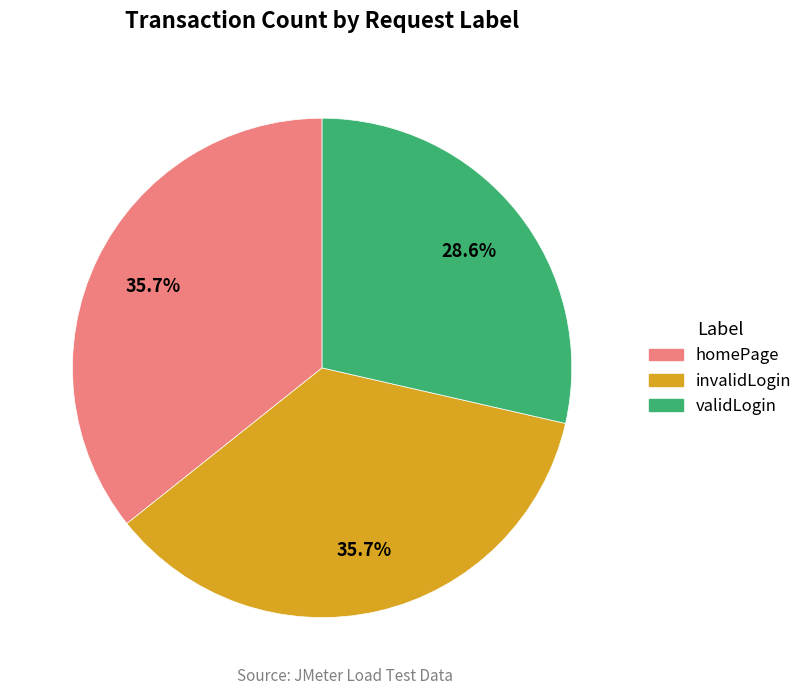

To the nearest percent, what is the combined percentage of invalidLogin and validLogin?

64%